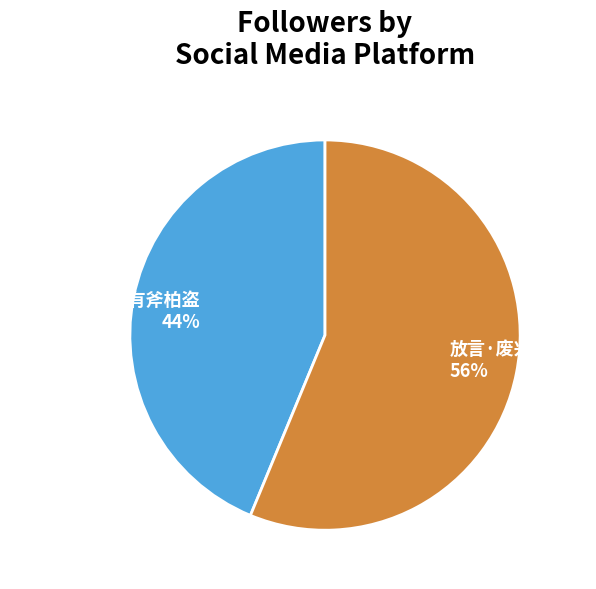

To the nearest percent, what is the difference between the 放言·废兴宜有命 and 溪庵放言·废陵有斧柏盗 slice percentages?

12%